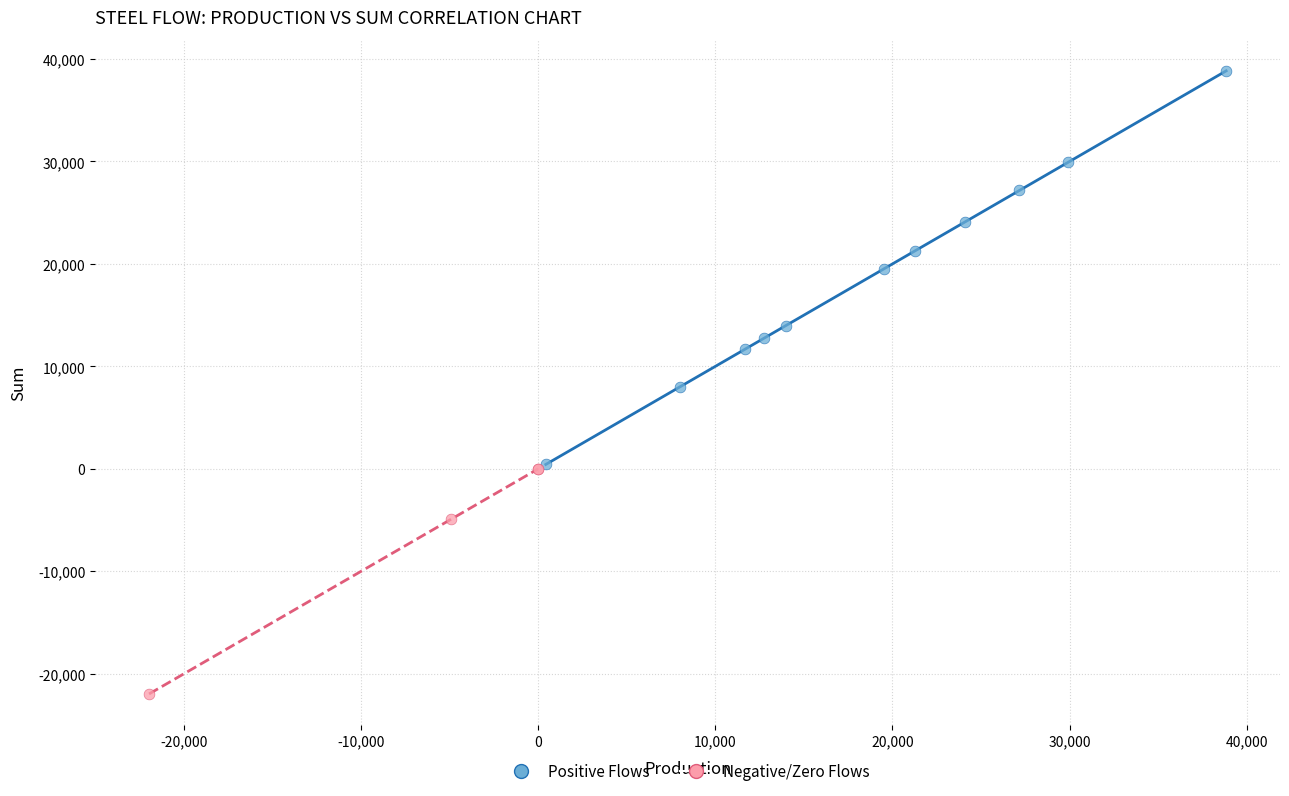

Which series has the widest spread of Y values?

Positive Flows